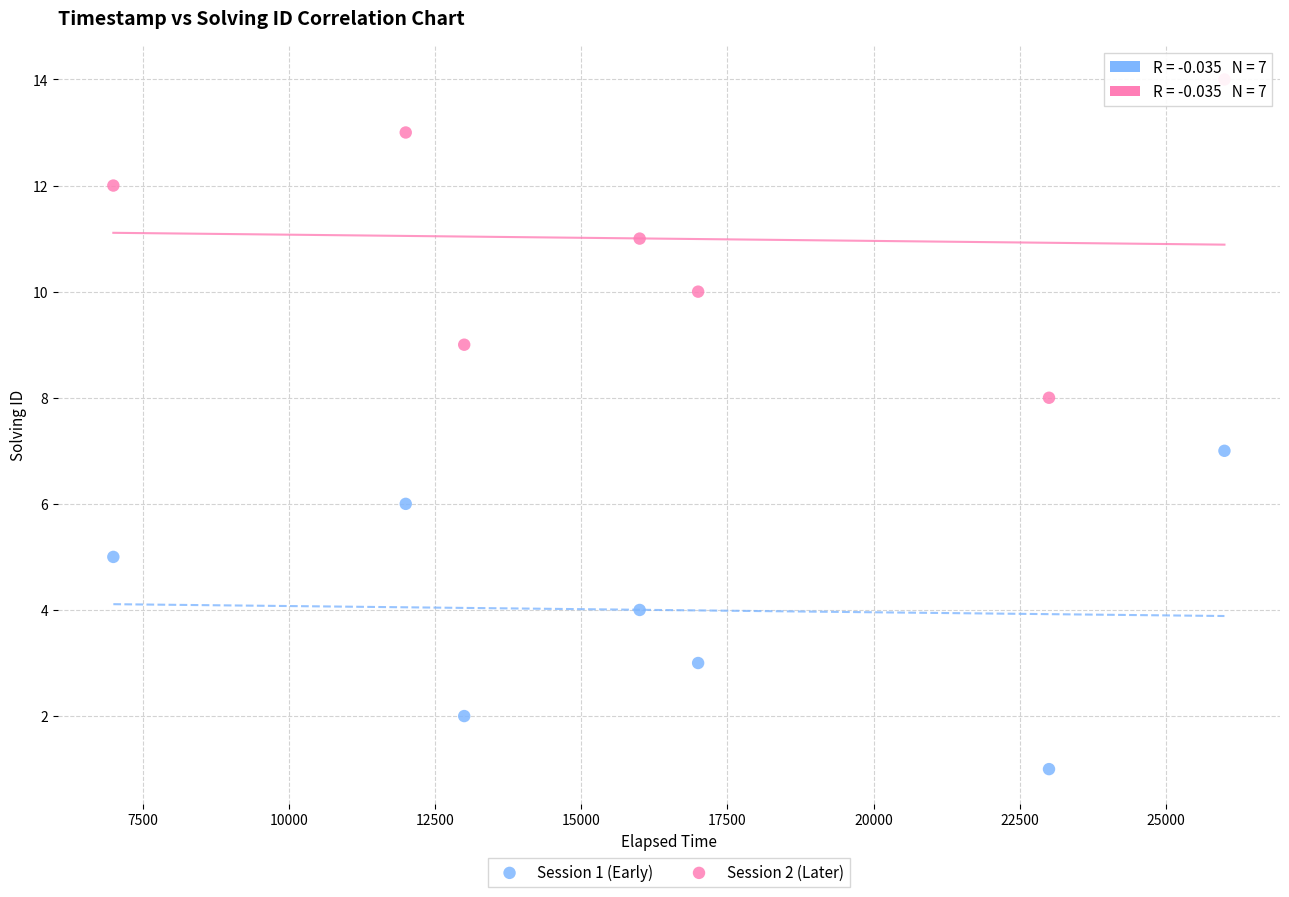

Which series contains the lowest Y value?

Session 1 (Early)